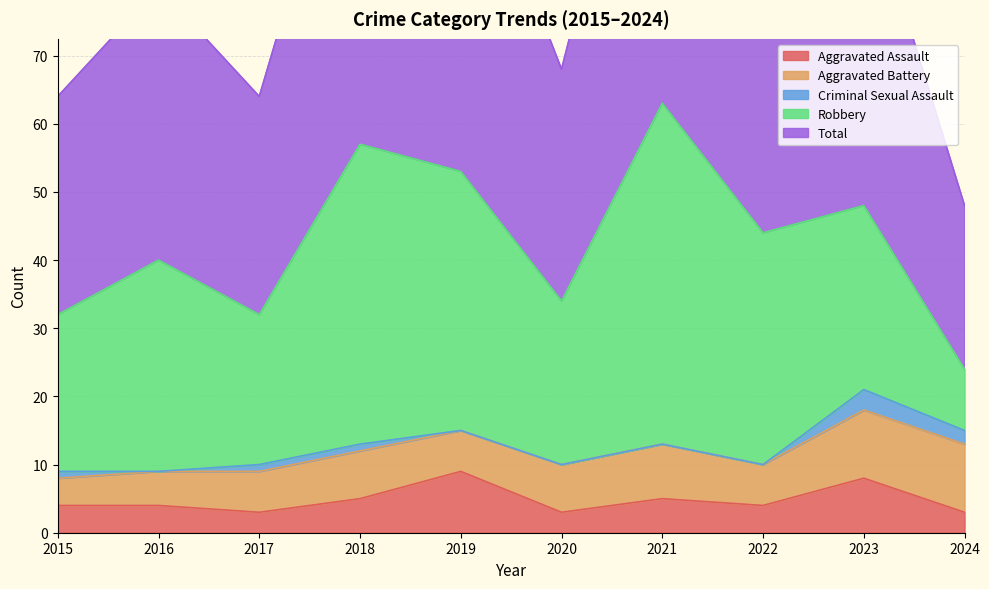

What is the sum of the Aggravated Assault values at 2019 and 2021?

14